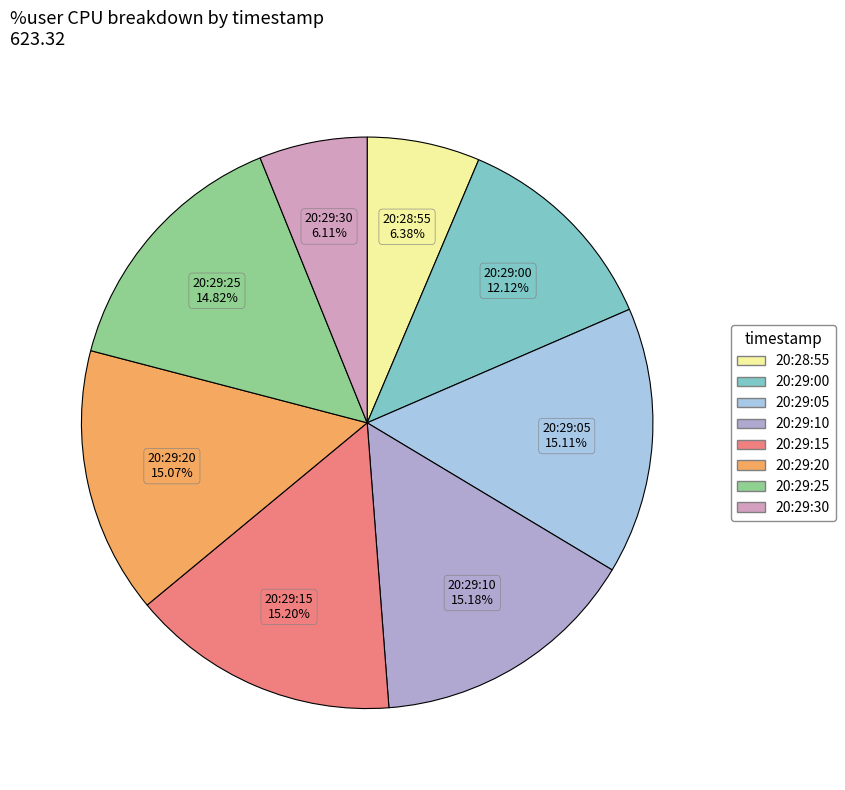

Count the number of slices in the pie.

8